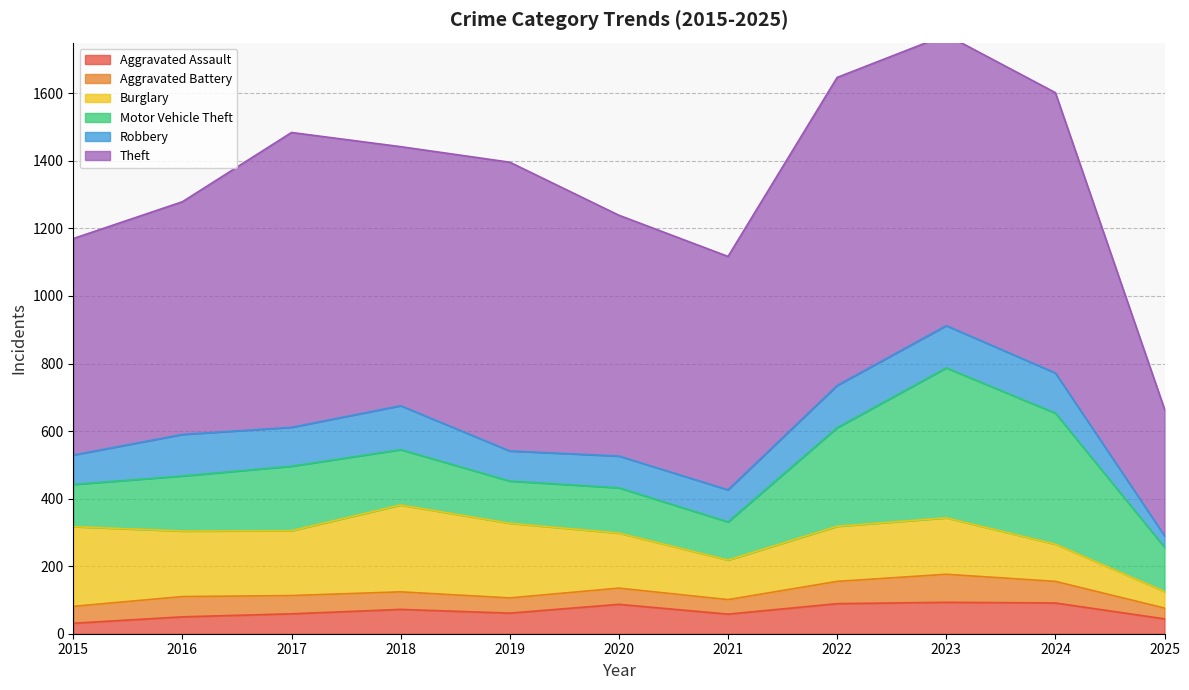

Reading right to left, list all the values displayed in this chart.

Aggravated Assault: 2025=44	2024=91	2023=93	2022=89	2021=58	2020=87	2019=61	2018=72	2017=59	2016=50	2015=31
Aggravated Battery: 2025=32	2024=64	2023=83	2022=66	2021=43	2020=48	2019=45	2018=52	2017=54	2016=60	2015=50
Burglary: 2025=49	2024=110	2023=167	2022=163	2021=117	2020=163	2019=221	2018=257	2017=192	2016=194	2015=236
Motor Vehicle Theft: 2025=131	2024=388	2023=444	2022=292	2021=113	2020=134	2019=125	2018=164	2017=191	2016=163	2015=125
Robbery: 2025=34	2024=119	2023=125	2022=125	2021=95	2020=94	2019=89	2018=130	2017=115	2016=123	2015=87
Theft: 2025=375	2024=830	2023=861	2022=912	2021=691	2020=713	2019=855	2018=767	2017=873	2016=689	2015=641